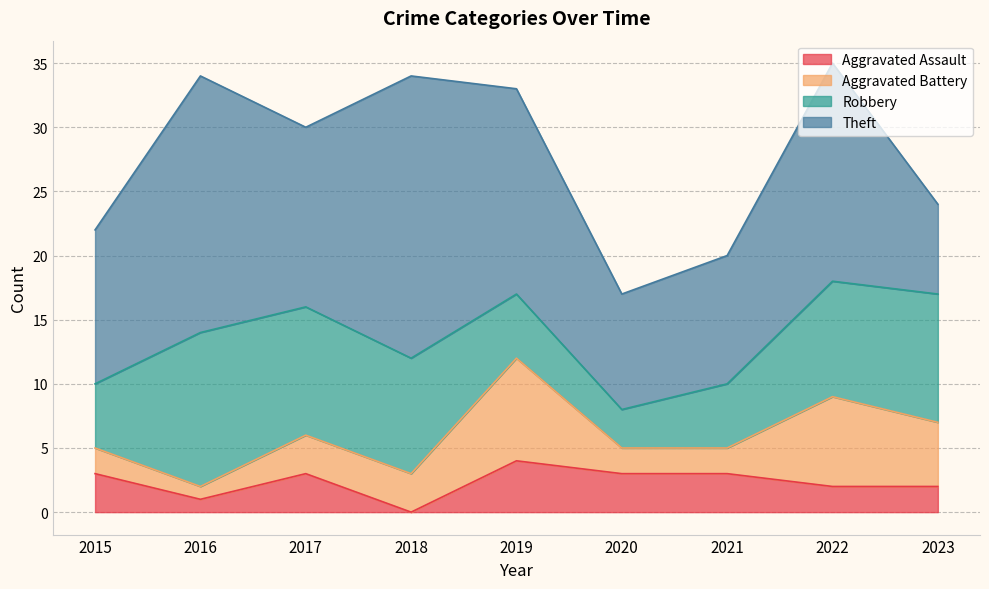

How many data points does each series have?

9